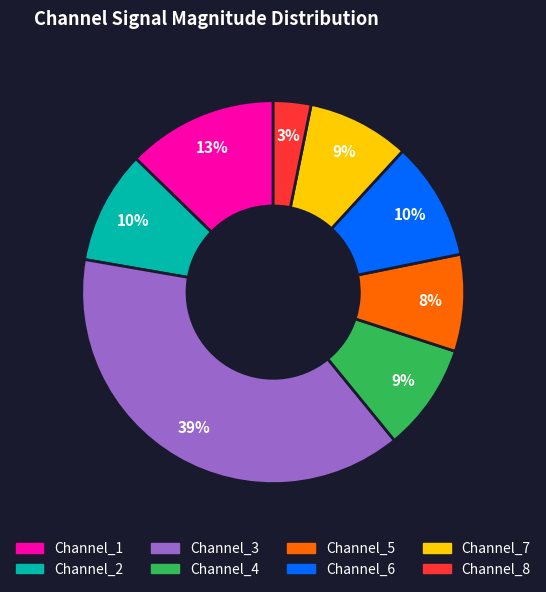

The Channel_5 slice represents 8% of the pie. True or false?

True